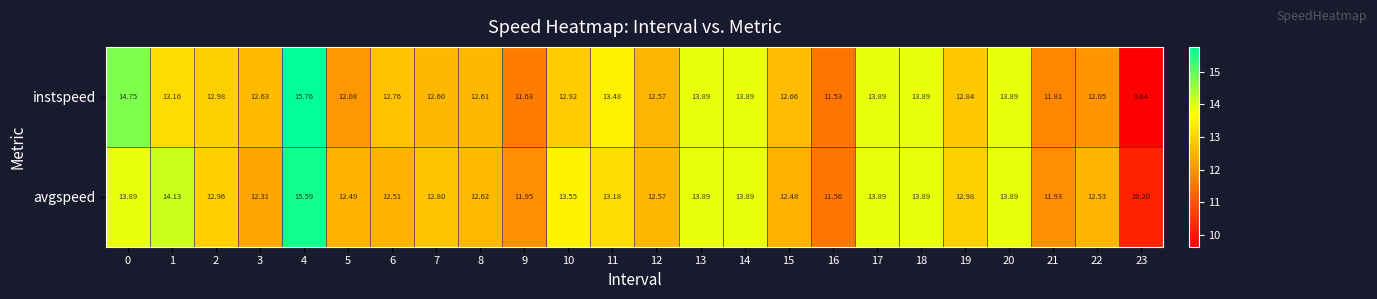

What is the difference between the highest and lowest values at 15?

0.2